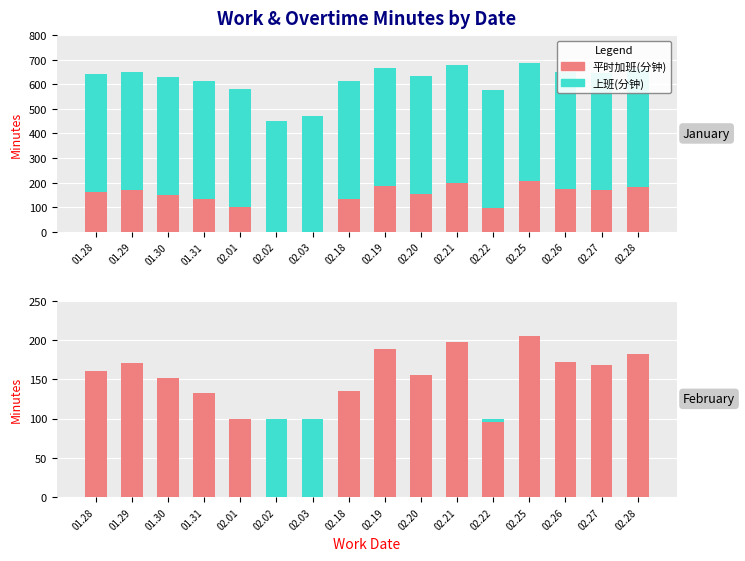

True or false: 上班(分钟)(scaled) has a value of 100 at 01.30.

True